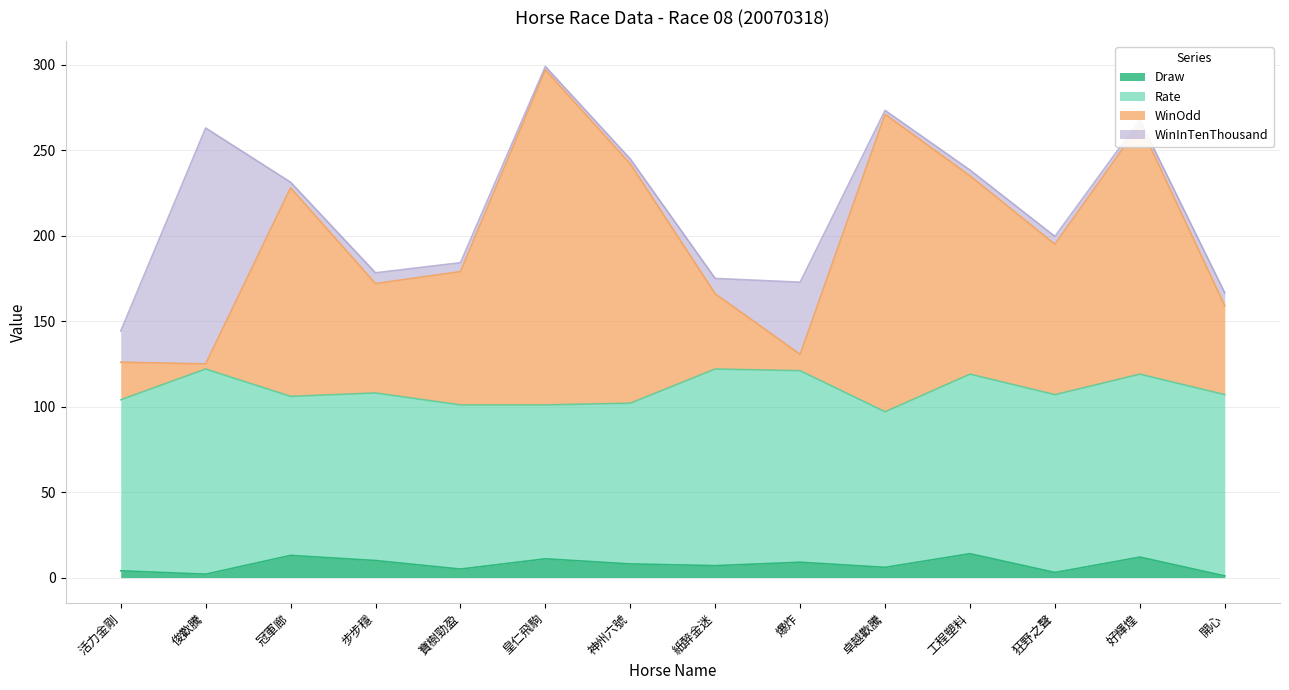

What is the maximum value for Draw?

14.0